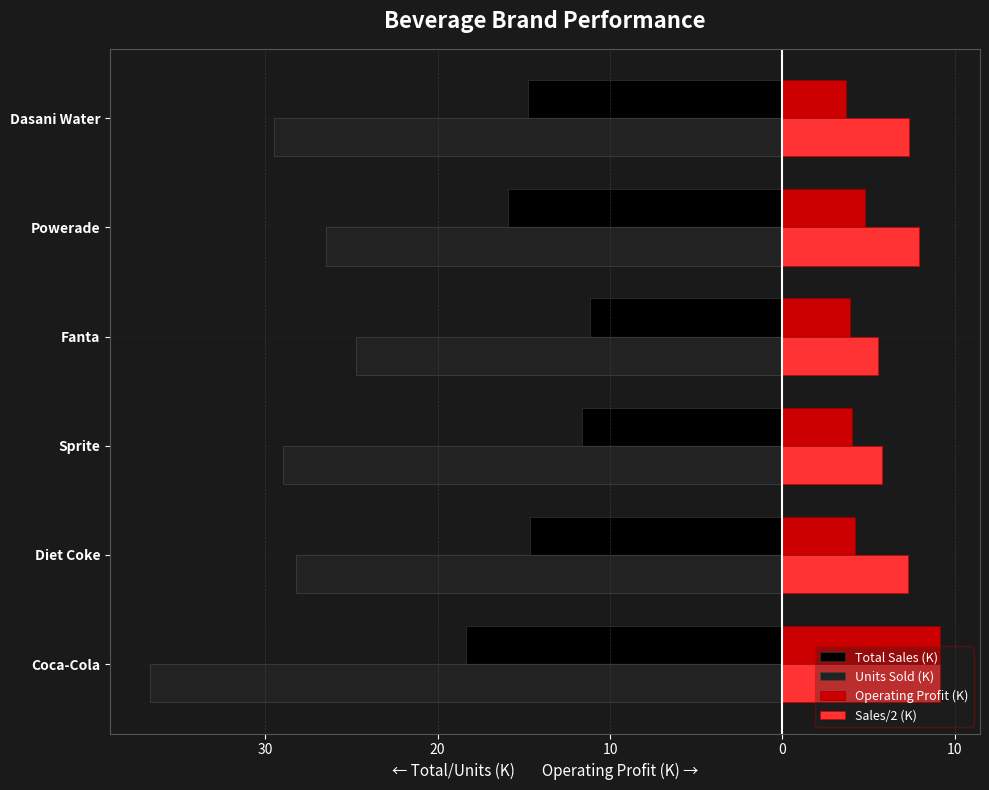

What is the minimum value shown in the chart?

-36.7